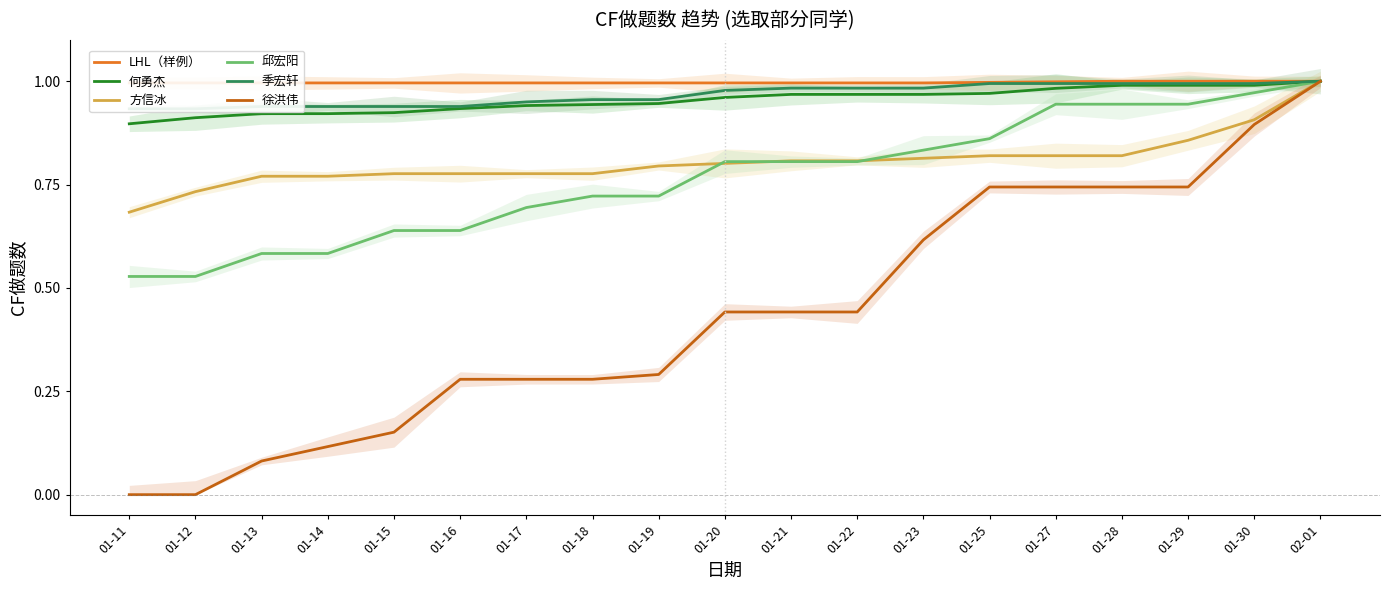

What is the label of the 13th point from the right?

01-17